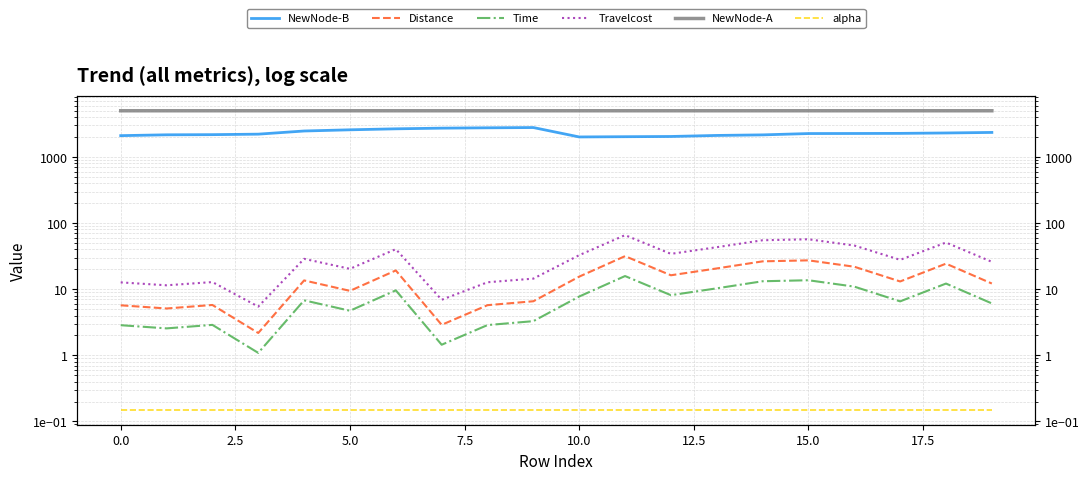

What is the approximate value of alpha at 13?

0.1